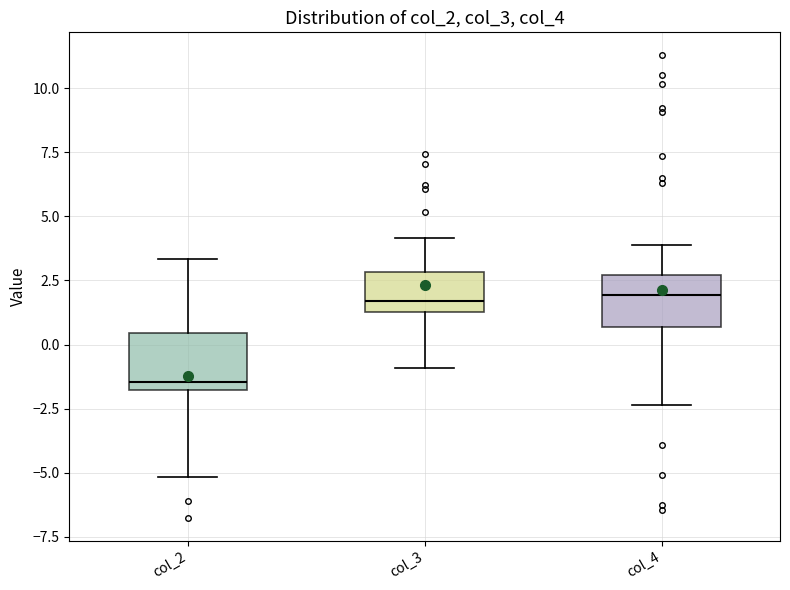

Where does the lower whisker of the box for col_2 end on the y-axis? The values are not printed on the chart, so give them approximately, as read against the axis.

-5.0